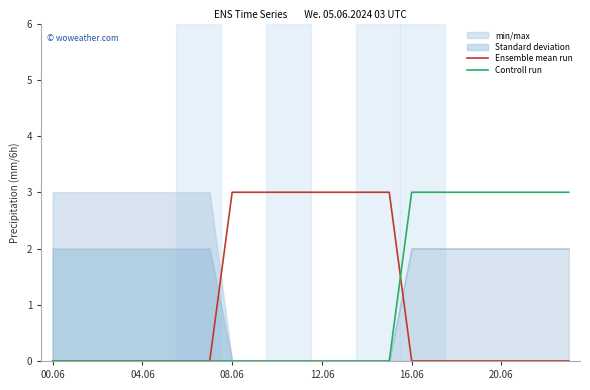

What is the highest value of the Ensemble mean run series?

3